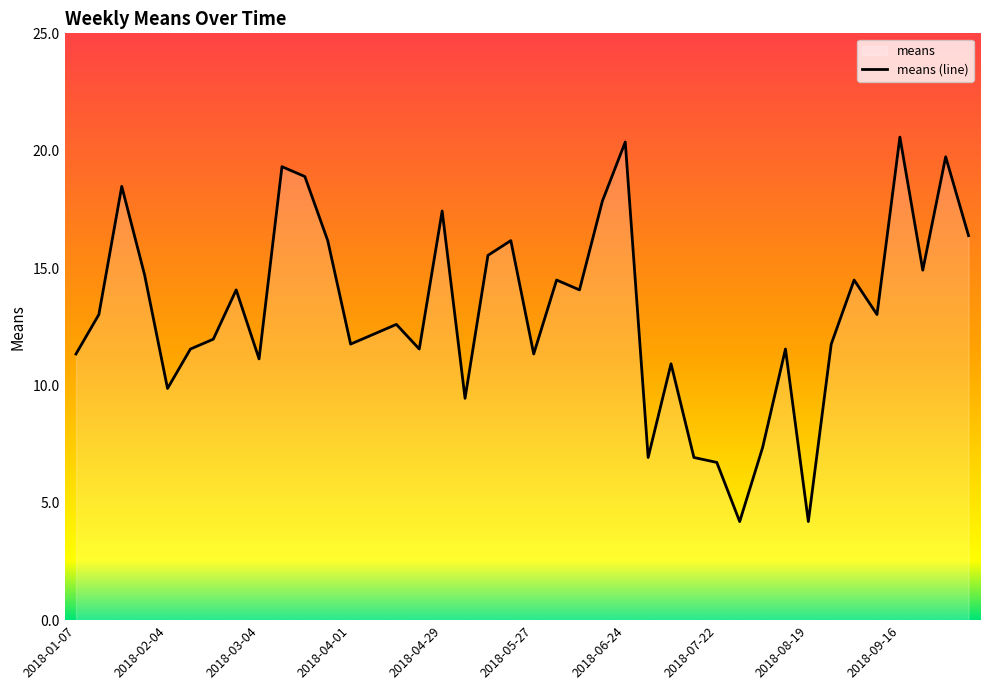

The chart shows a value of 4.2 at 2018-08-19. True or false?

True